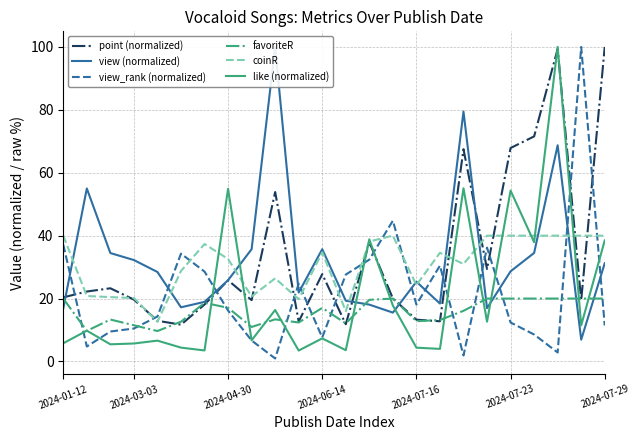

True or false: favoriteR and coinR intersect in this chart.

False